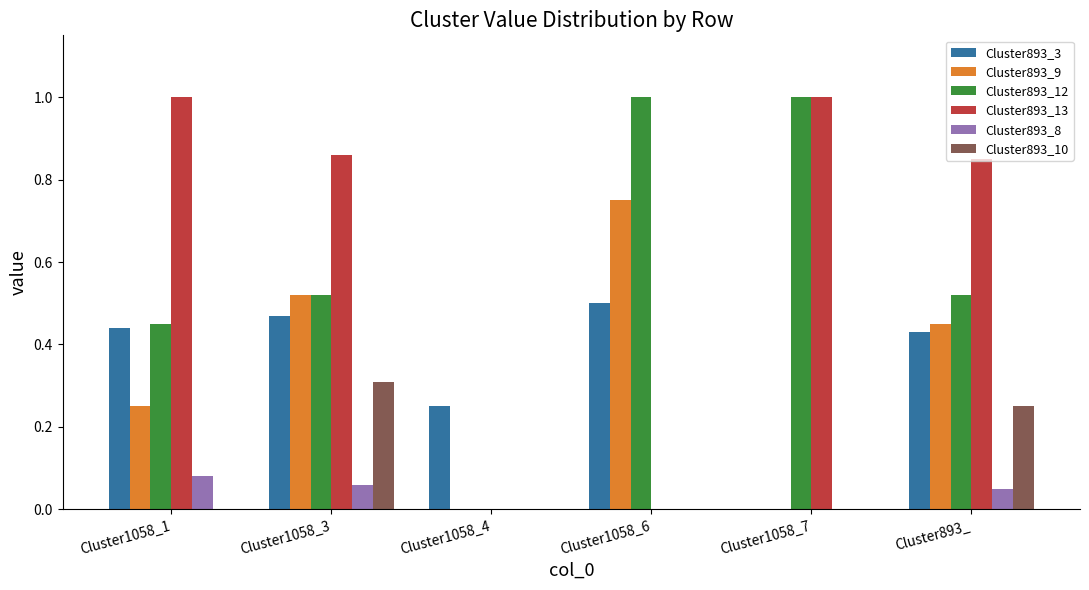

Between Cluster1058_1 and Cluster893_, which series saw the biggest shift?

Cluster893_10